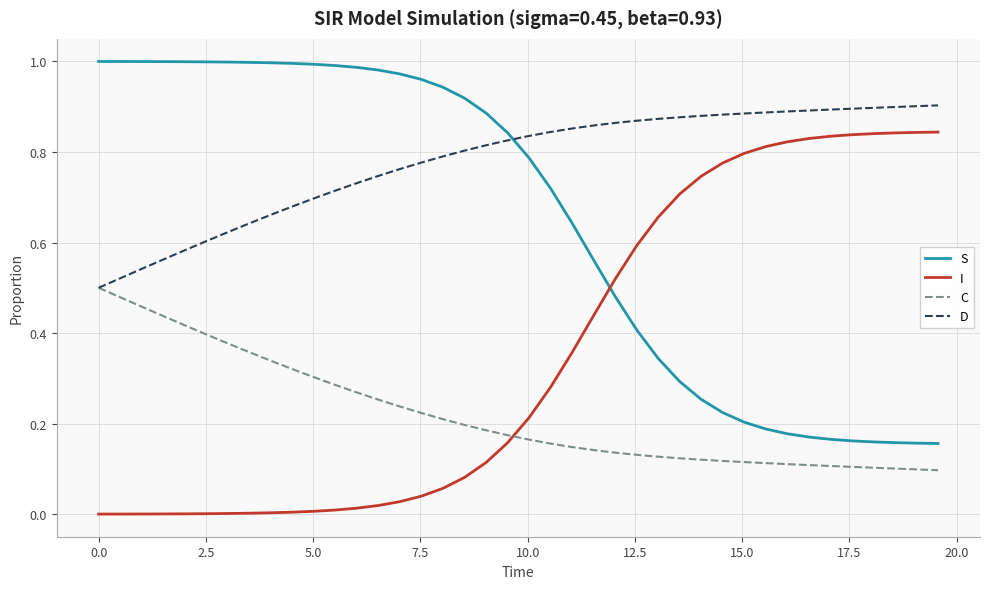

Which series has the largest total across all categories?

D